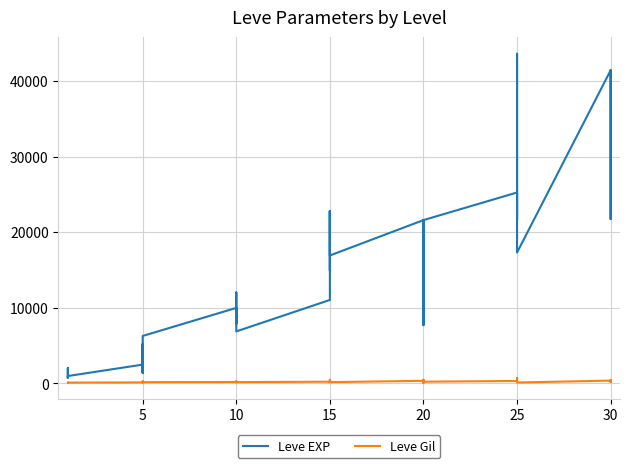

Between 5 and 15, which series saw the biggest shift?

Leve EXP